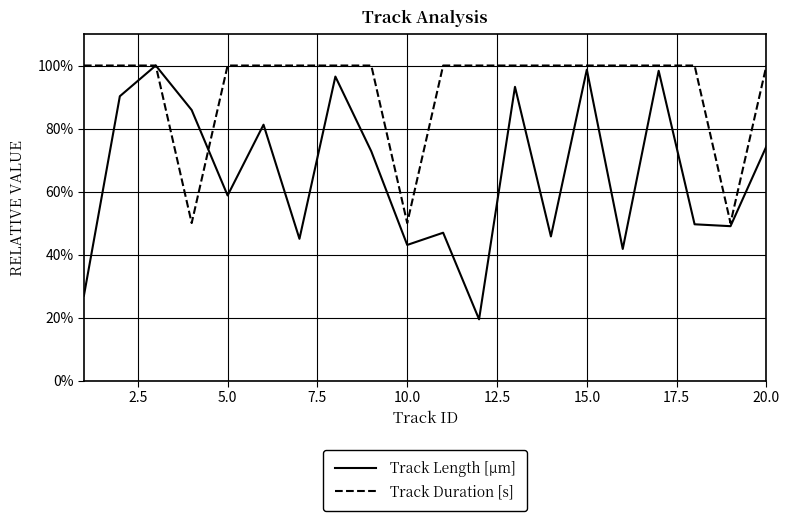

What is the greatest value displayed?

100.0